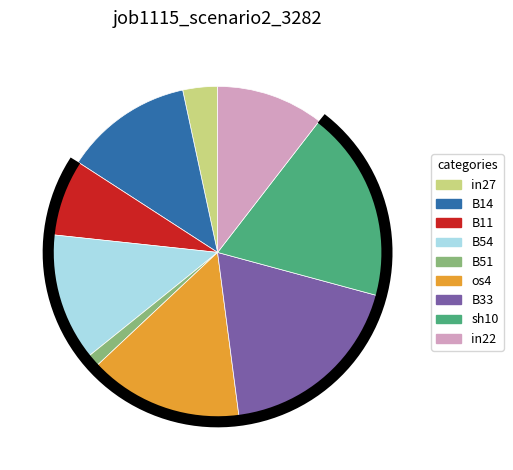

Is there any slice that represents more than half of the pie?

No